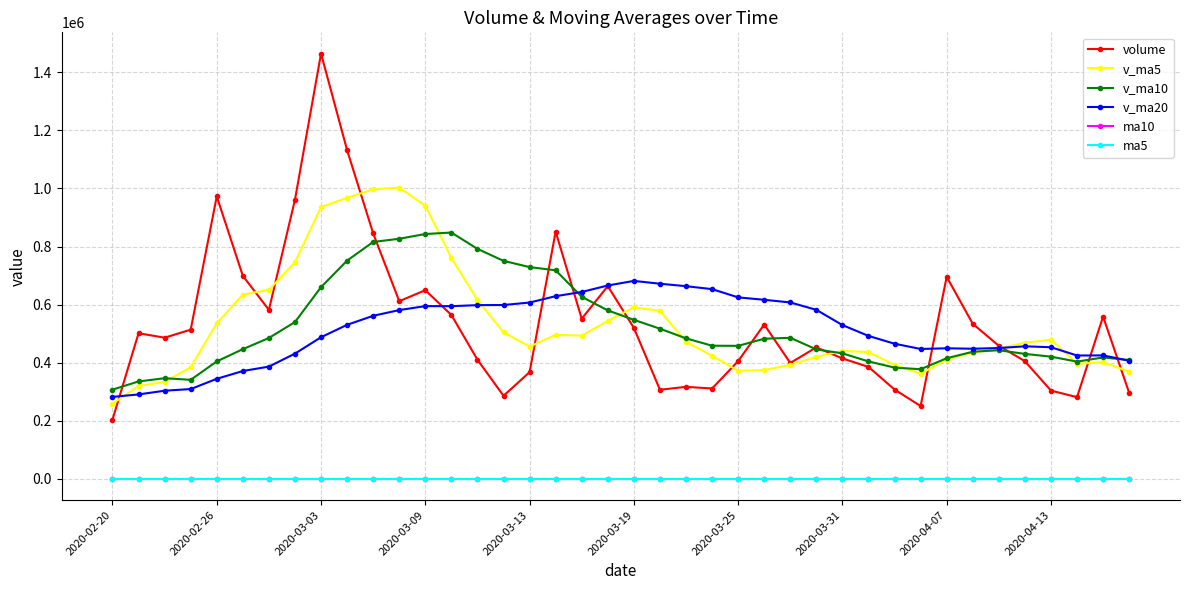

What is the maximum value for v_ma10?

848169.9